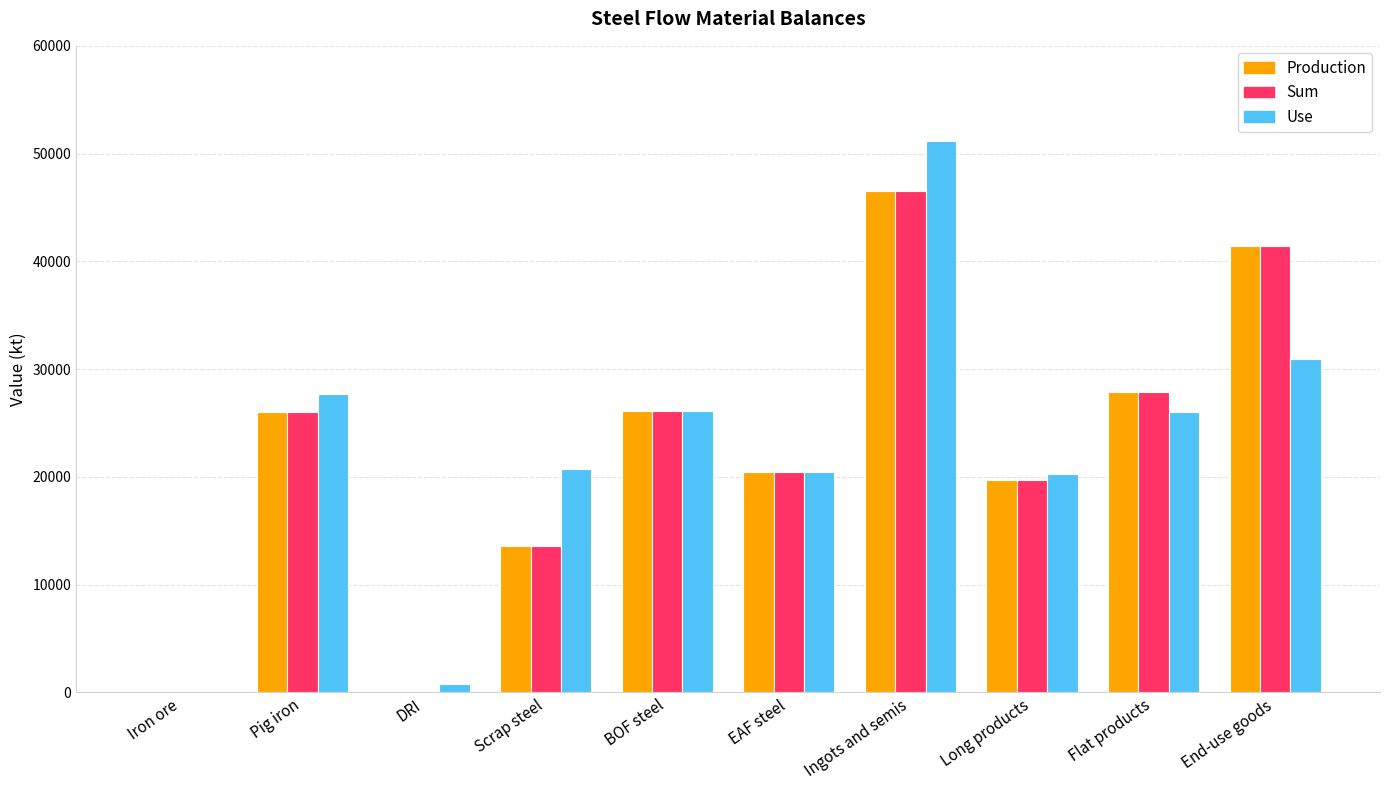

At which category is the sum across all series the highest?

Ingots and semis